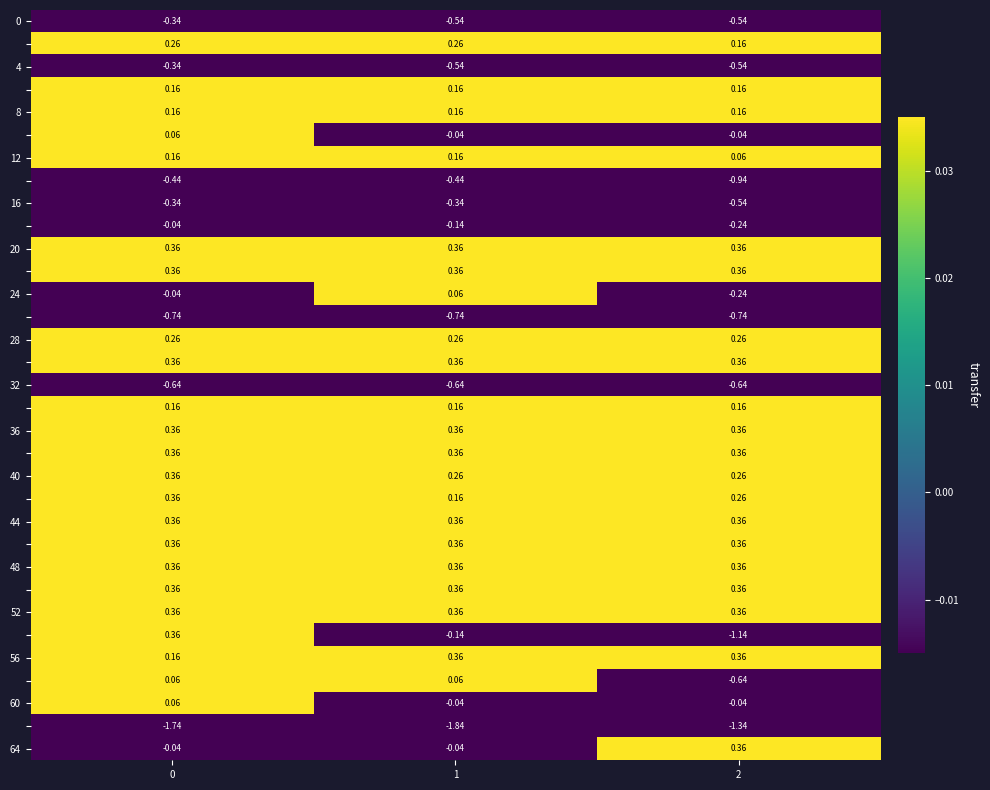

What is the greatest value displayed?

0.4